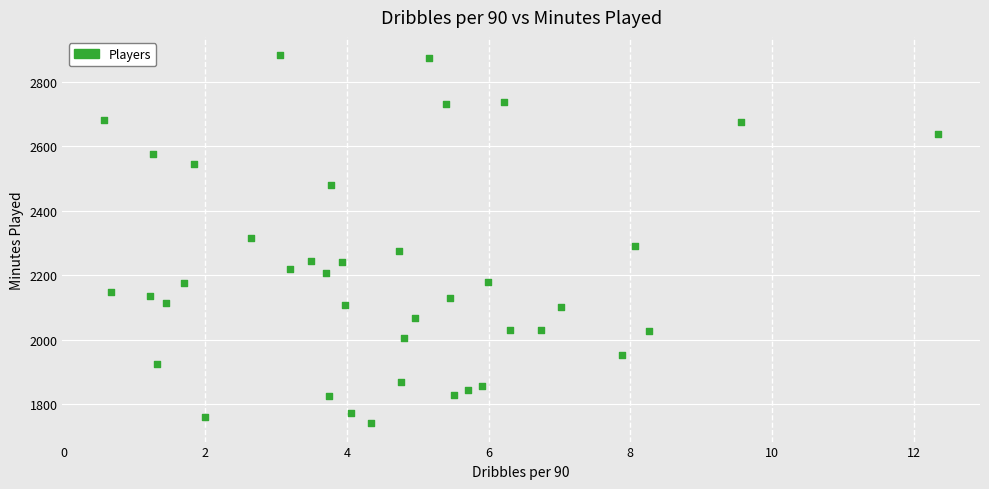

What is the range of Y values (max minus min)?

1140